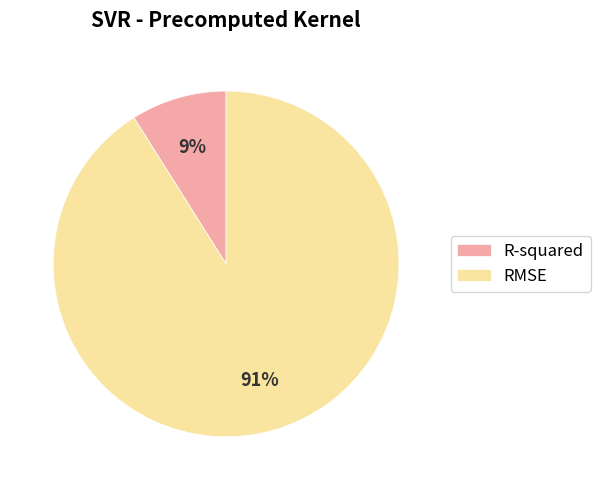

To the nearest percent, what percentage of the pie is R-squared?

9%